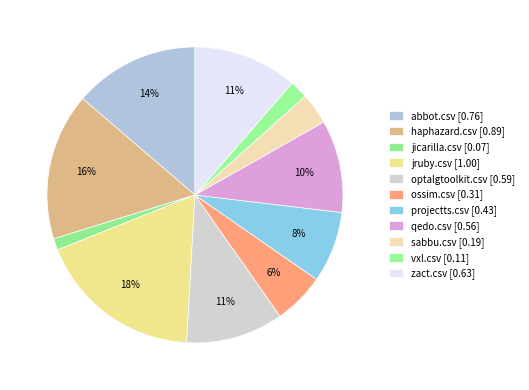

The jicarilla.csv slice represents 1% of the pie. True or false?

True